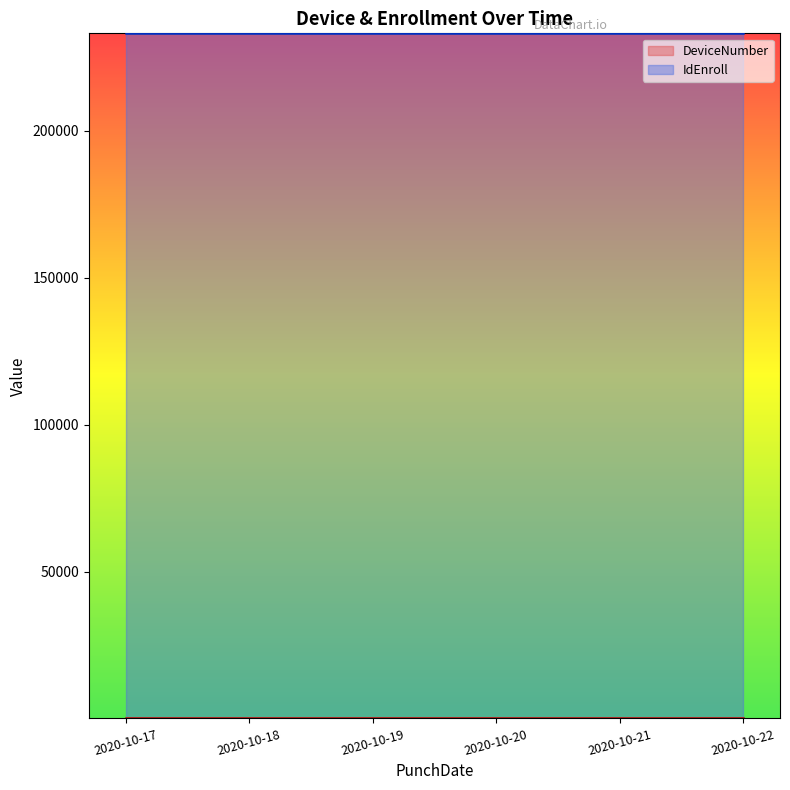

What are all the series names shown in the legend?

DeviceNumber, IdEnroll